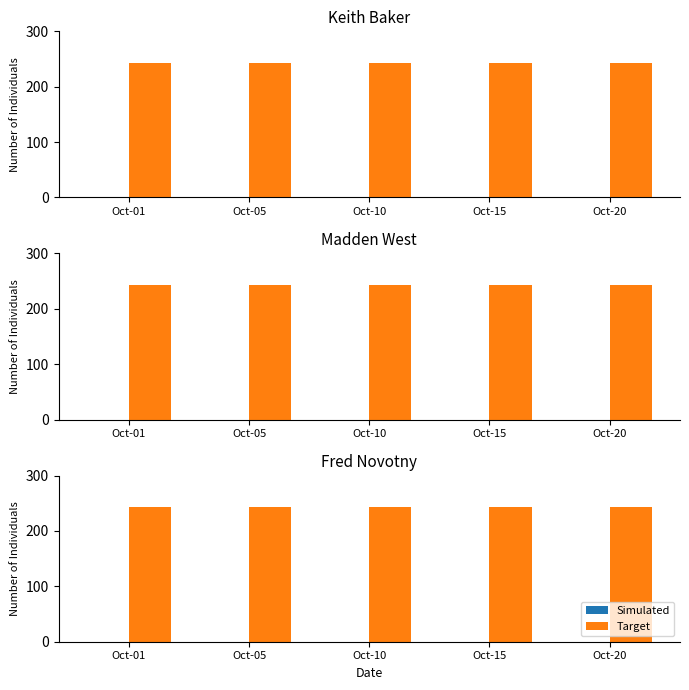

How many data points does each series have?

5